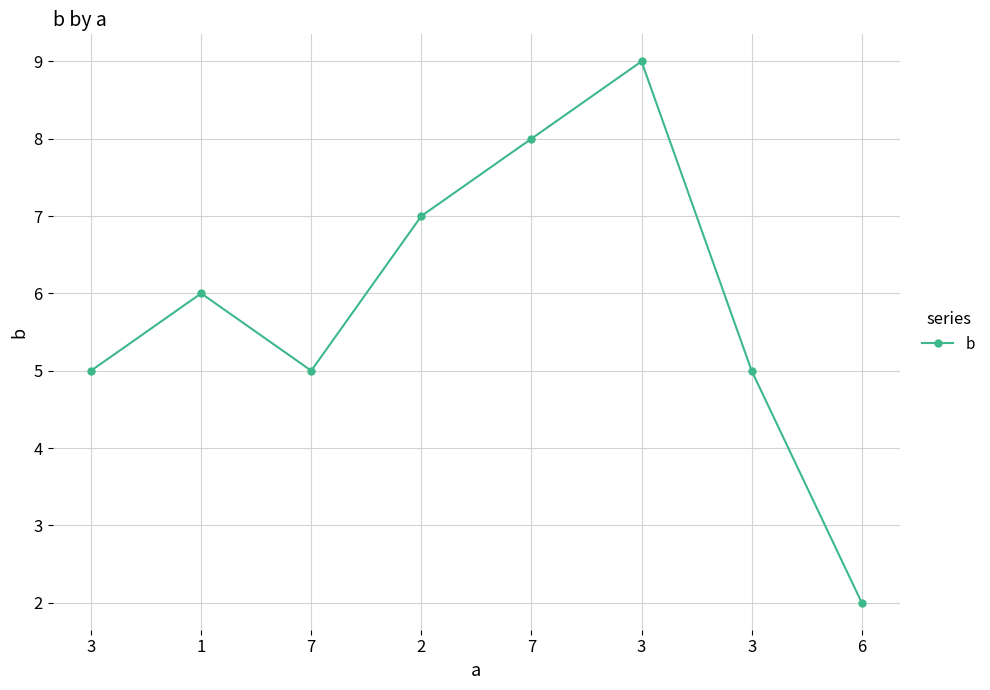

Approximately how many times larger is the value at 3 compared to 6?

2.5